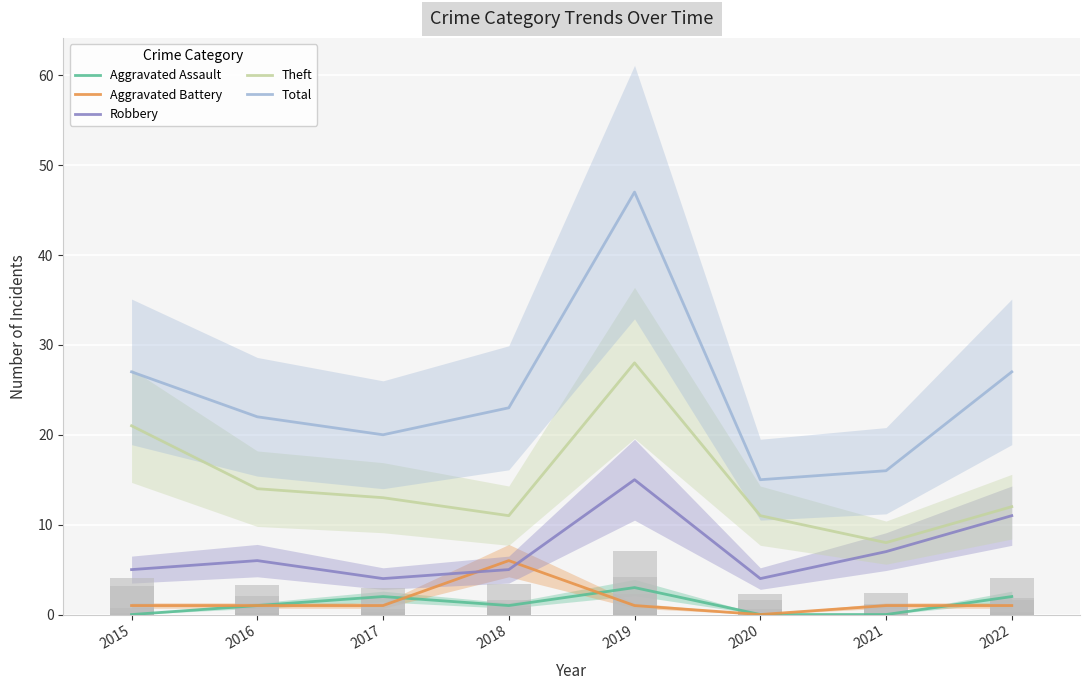

What is the average value of the Robbery series?

7